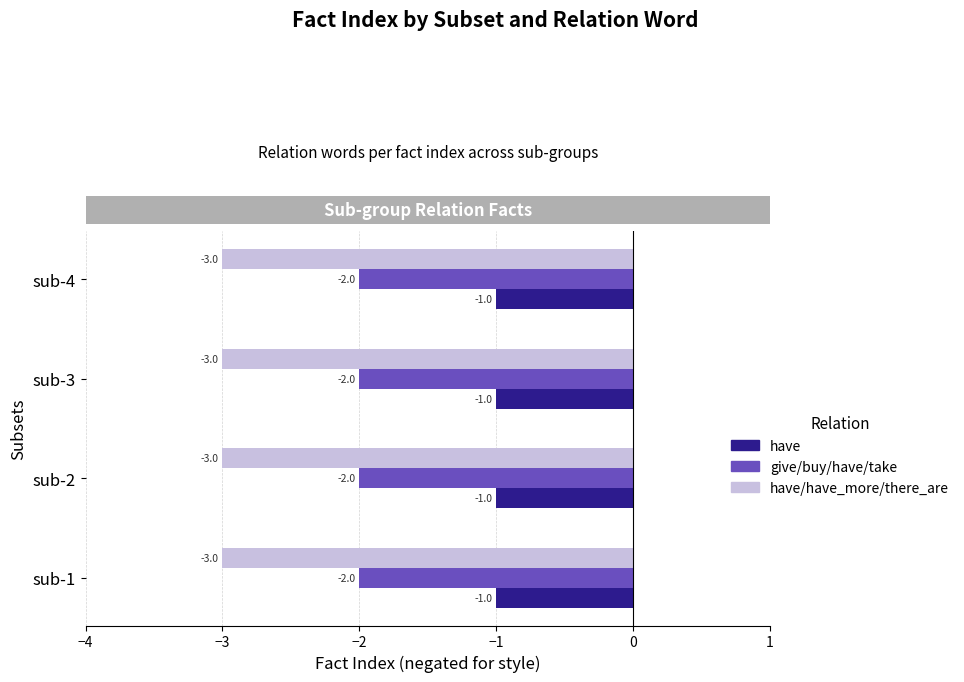

What is the minimum value for have/have_more/there_are?

-3